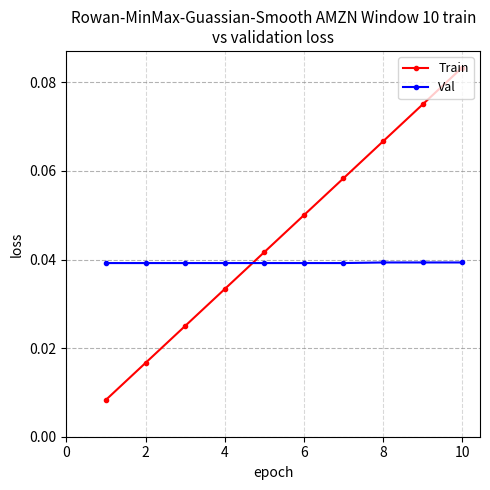

How many data points does each series have?

10